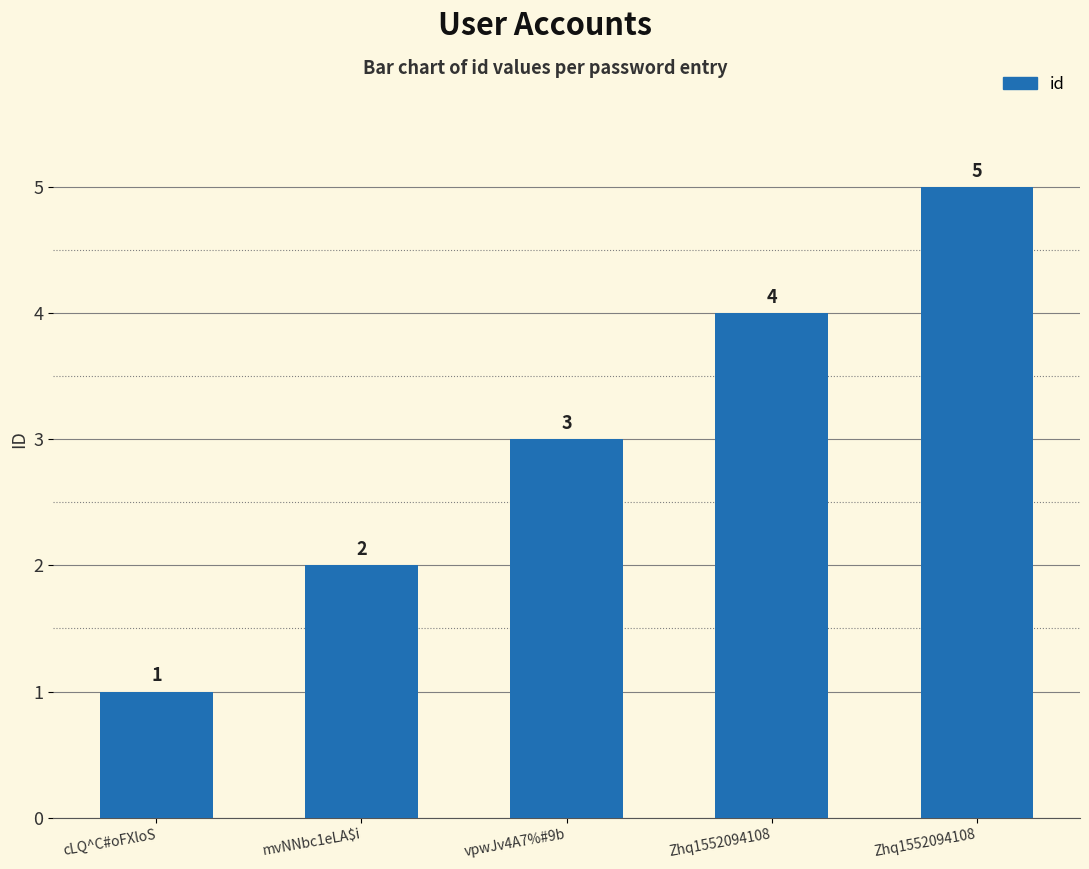

True or false: the data shows 5 at Zhq1552094108.

True